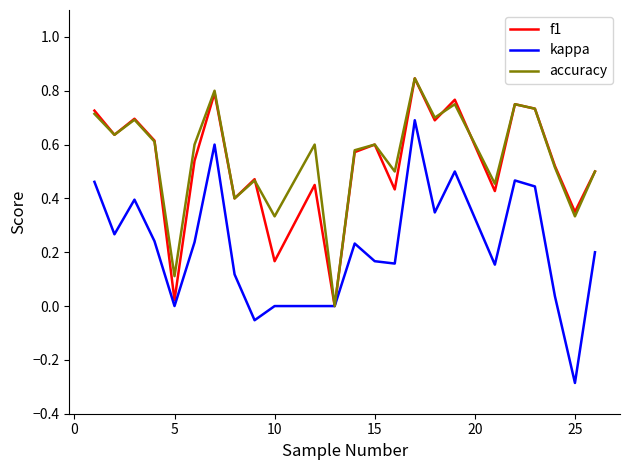

Which series has the largest range (max minus min)?

kappa